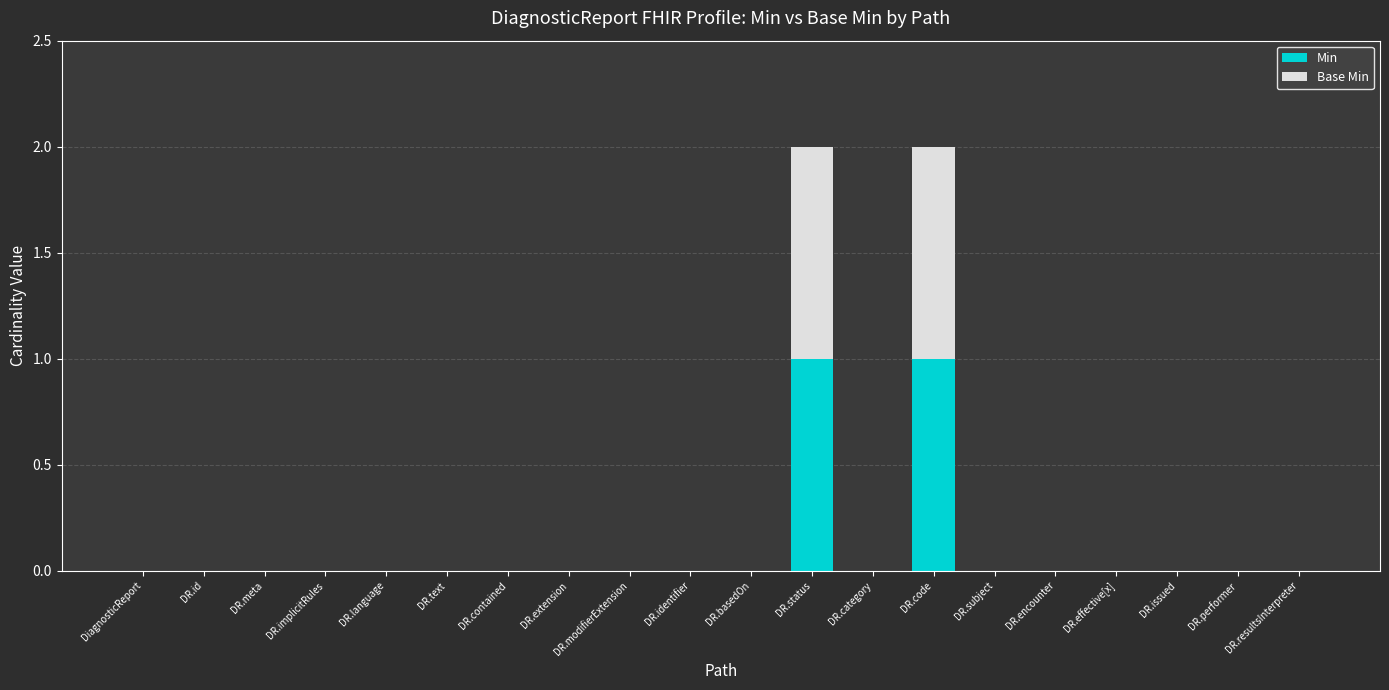

What are all the series names shown in the legend?

Min, Base Min